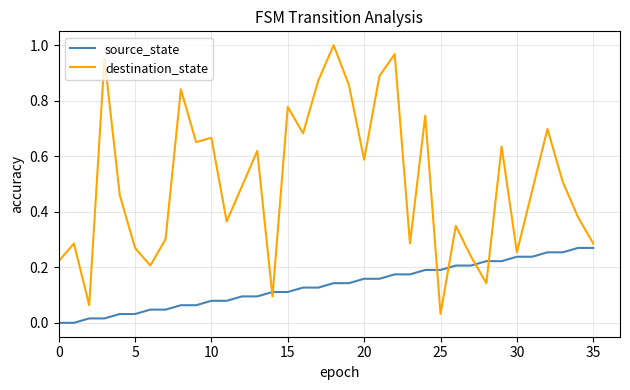

Which series has the widest spread of values?

destination_state